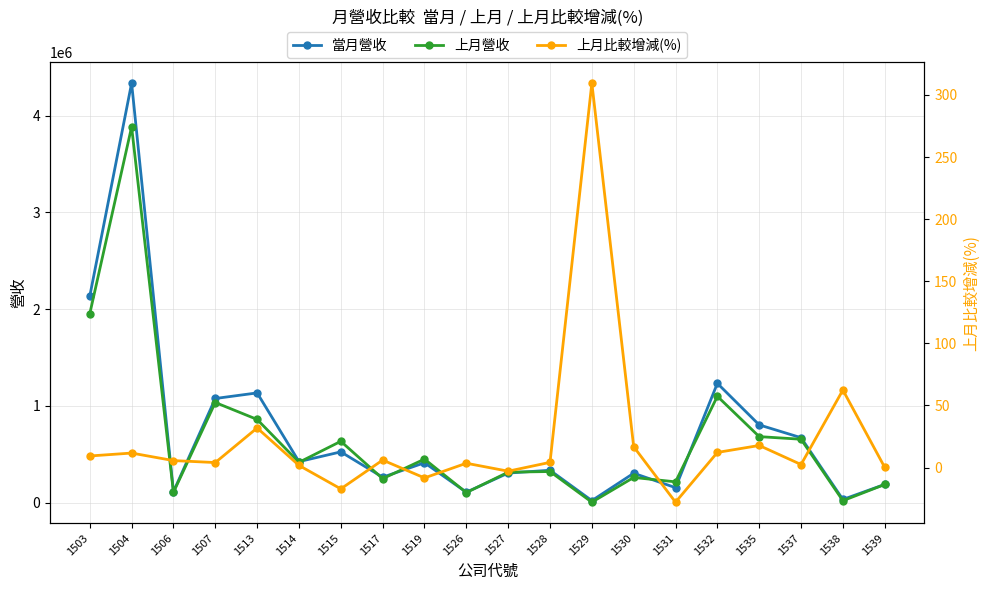

At which label does 上月營收 first exceed 417216?

1503